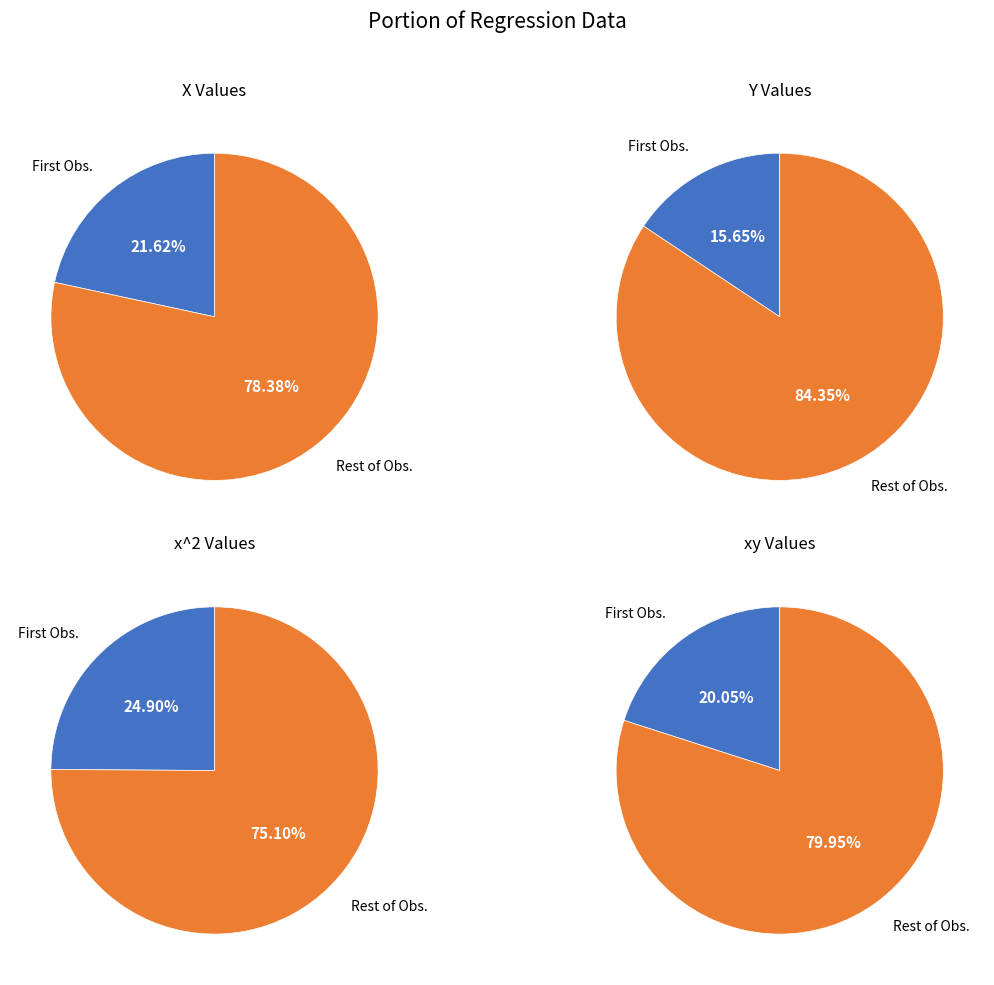

True or false: 25 accounts for 1% of the total.

False